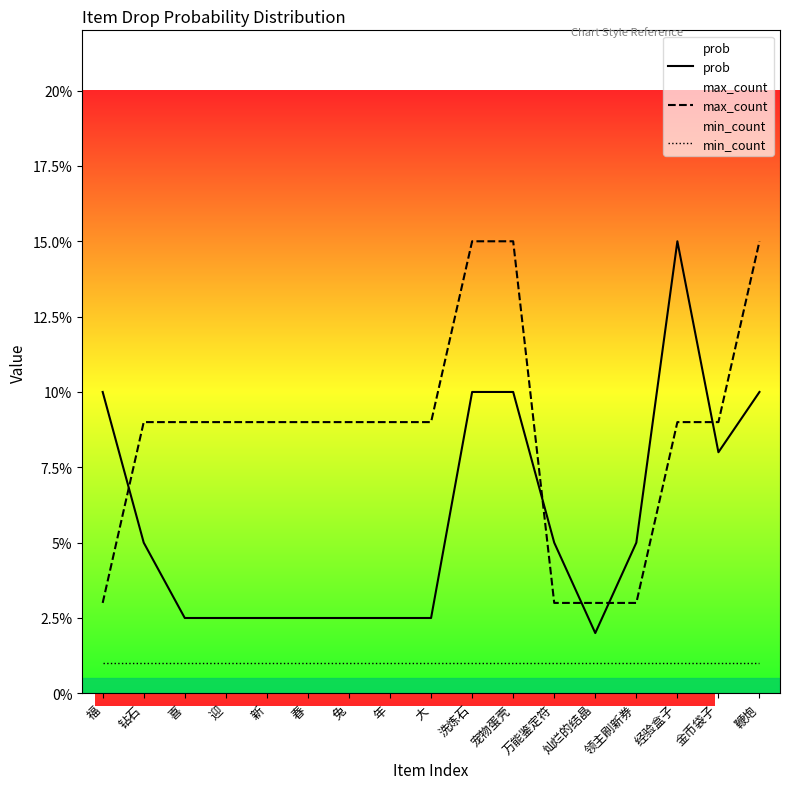

Reading left to right, what are all the values shown in this chart?

prob: 0.1	0.1	0.0	0.0	0.0	0.0	0.0	0.0	0.0	0.1	0.1	0.1	0.0	0.1	0.1	0.1	0.1
max_count: 0.0	0.1	0.1	0.1	0.1	0.1	0.1	0.1	0.1	0.1	0.1	0.0	0.0	0.0	0.1	0.1	0.1
min_count: 0.0	0.0	0.0	0.0	0.0	0.0	0.0	0.0	0.0	0.0	0.0	0.0	0.0	0.0	0.0	0.0	0.0